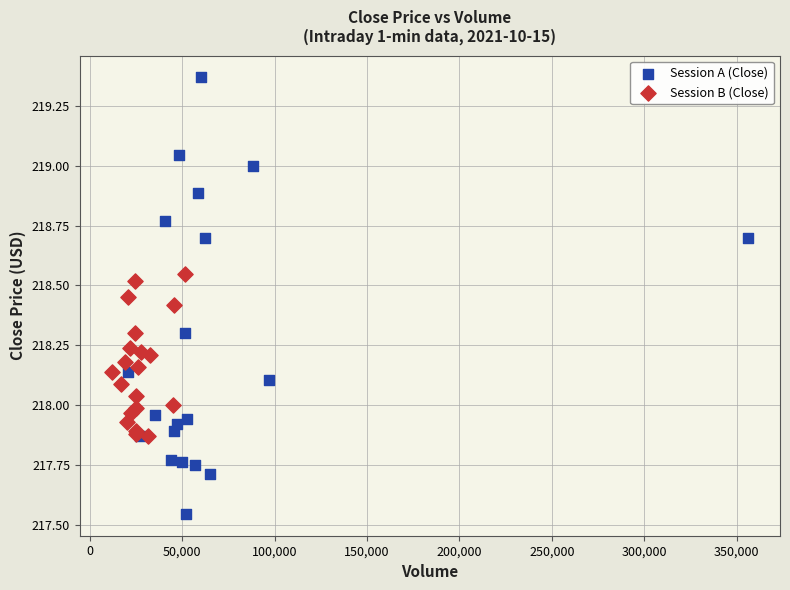

Which series reaches the maximum Y coordinate?

Session A (Close)